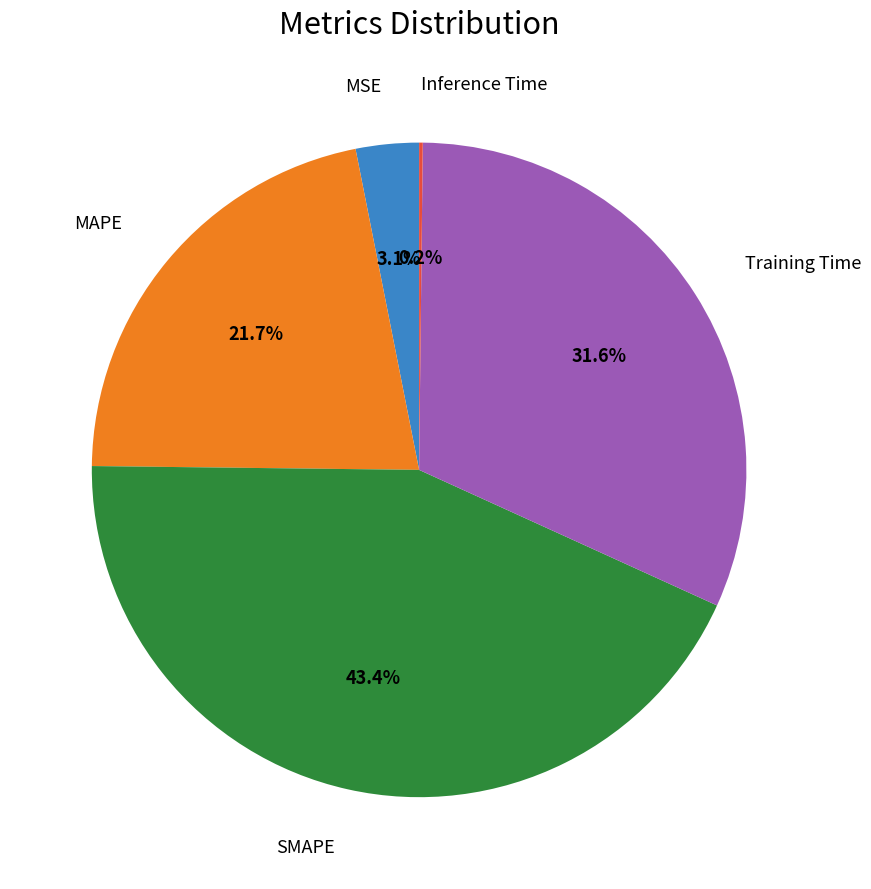

Does any single category account for the majority?

No